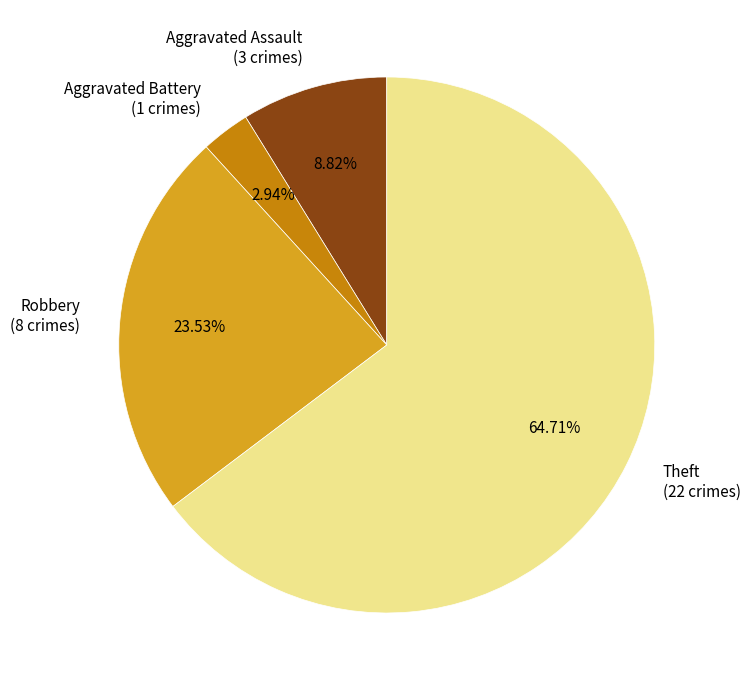

What percentage is the Aggravated Battery slice, to the nearest percent?

3%